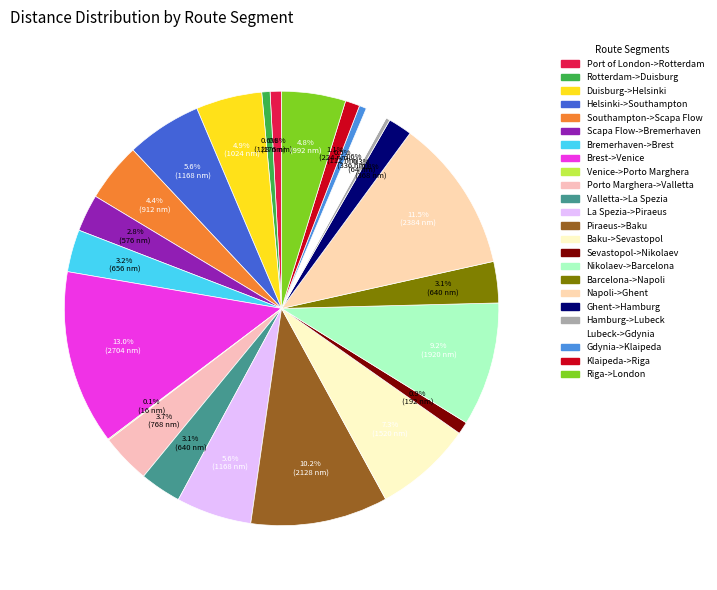

How many slices are in this pie chart?

24